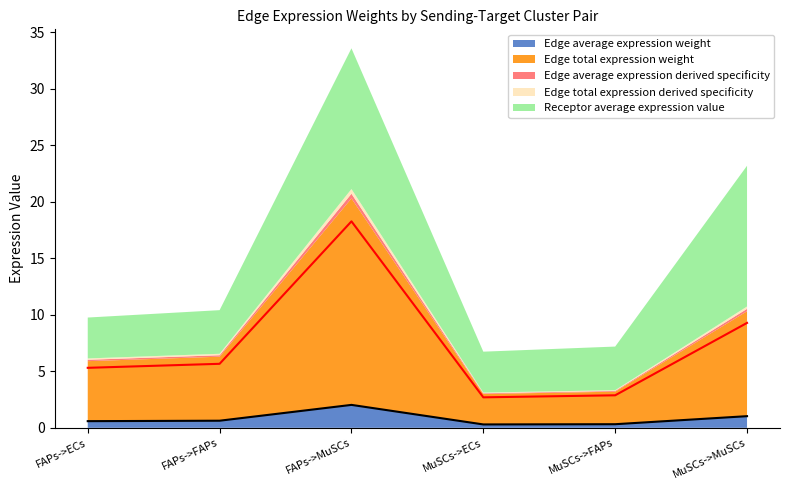

At which label is Edge total expression derived specificity closest to 0?

MuSCs->ECs